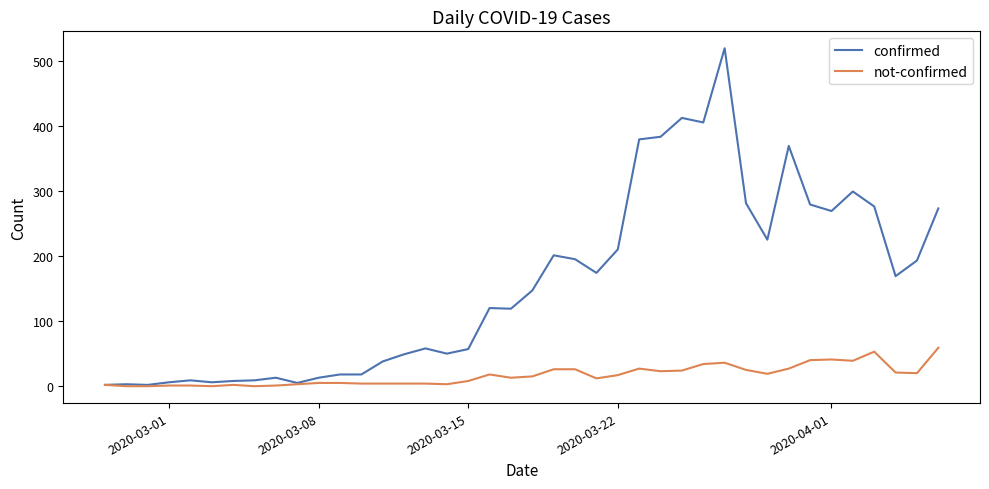

Which series has the widest spread of values?

confirmed